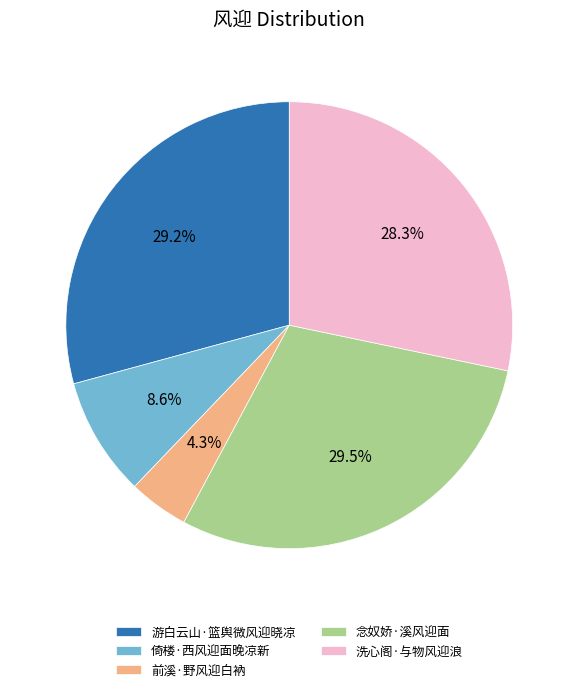

What portion of the pie excludes 游白云山·篮舆微风迎晓凉?

70.8%